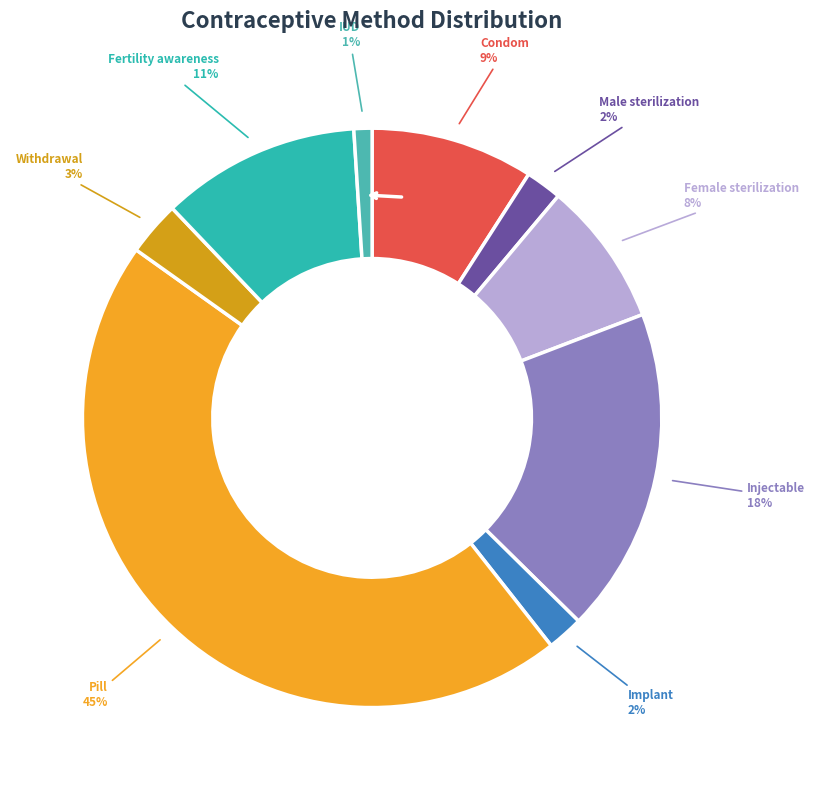

What percentage is the Withdrawal slice, to the nearest percent?

3%